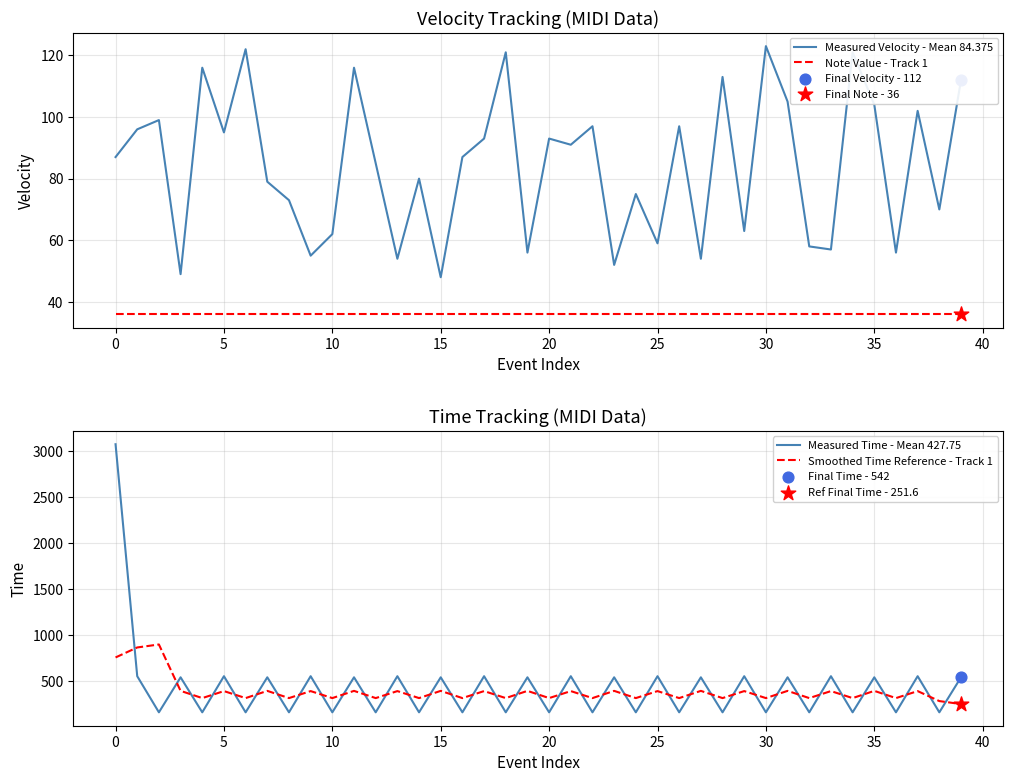

Which series reaches the maximum Y coordinate?

Measured Time - Mean 427.75